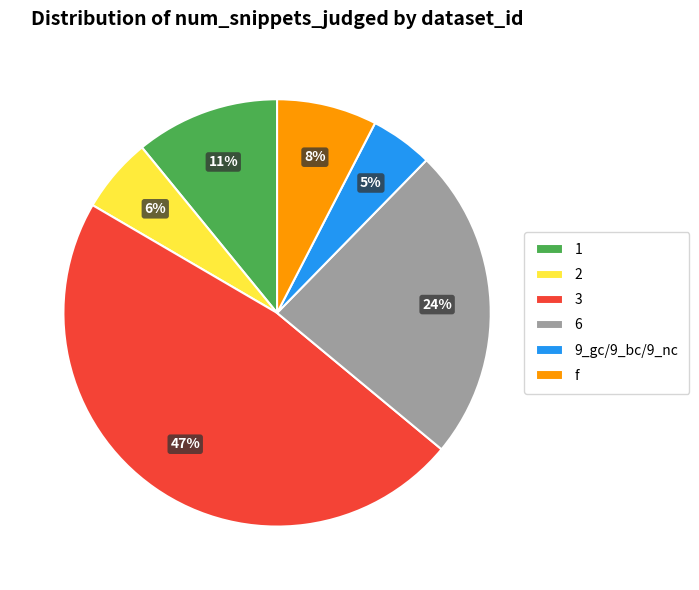

Which category has the biggest portion of the pie?

3